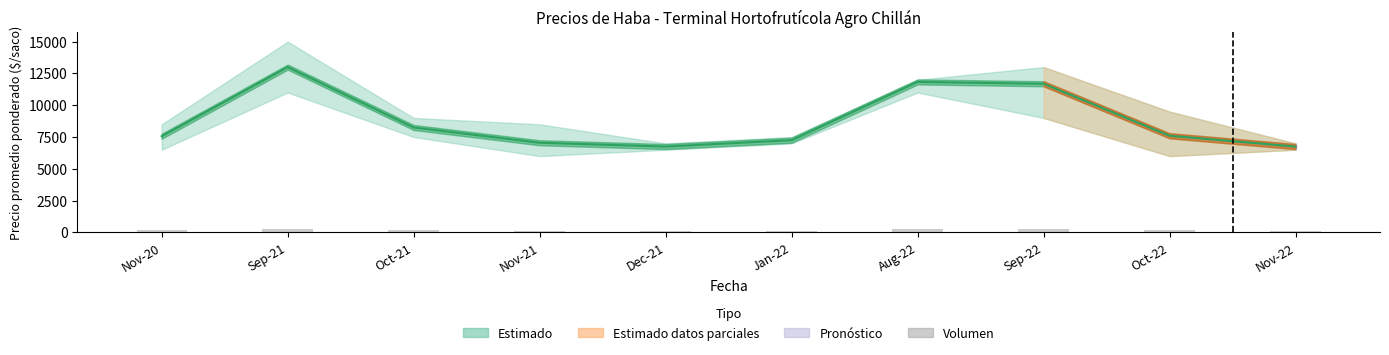

Which has a higher value, Oct-22 or Sep-22?

Sep-22